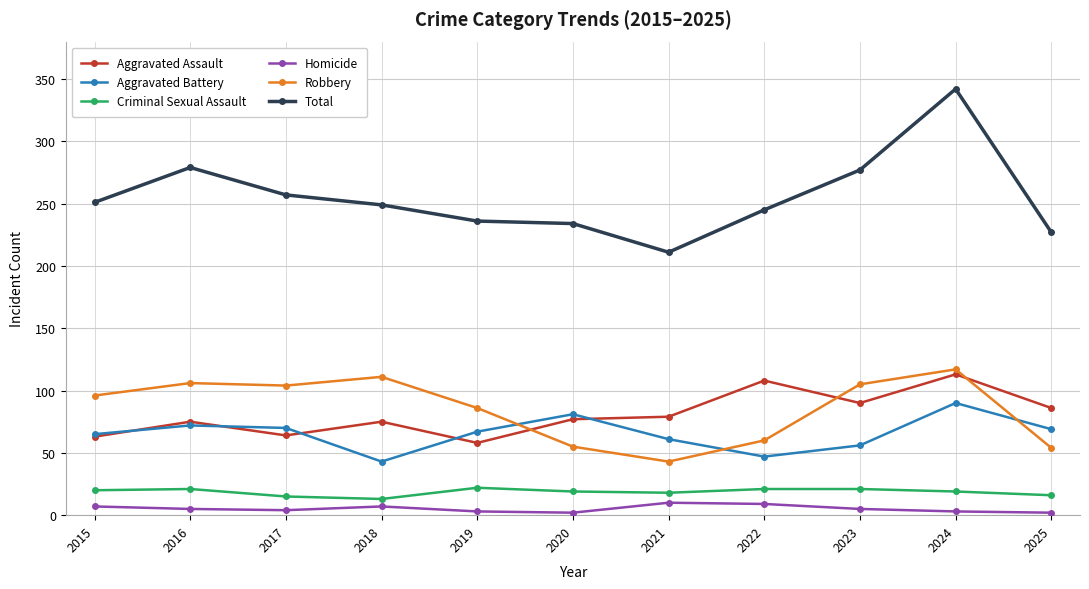

What is the difference between the maximum and minimum values in the Homicide series?

8